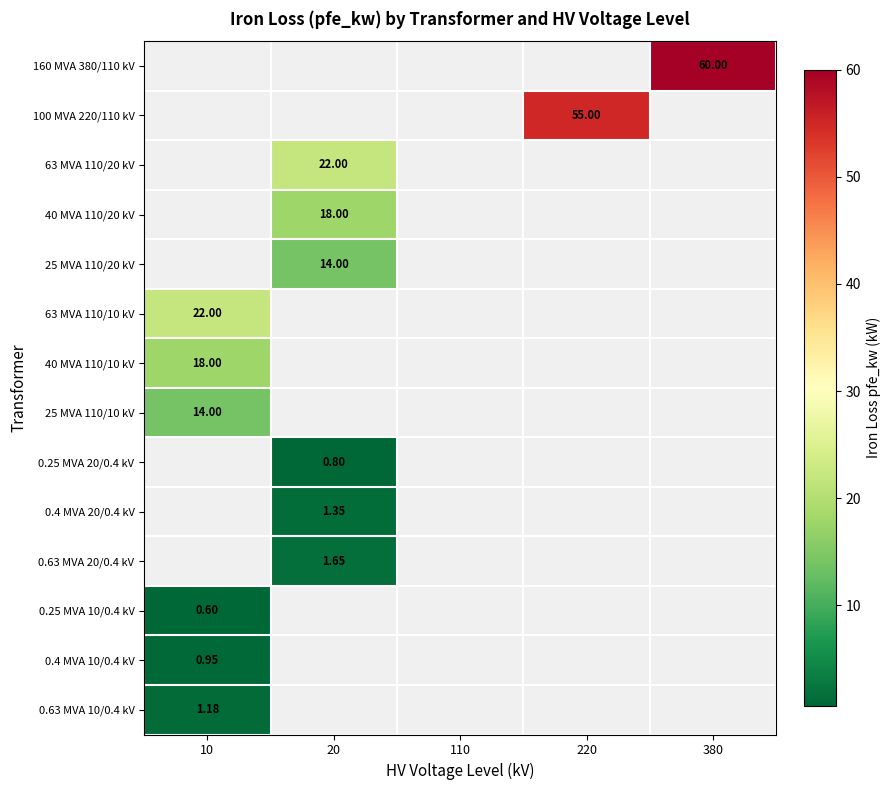

How many categories are shown in the chart?

5